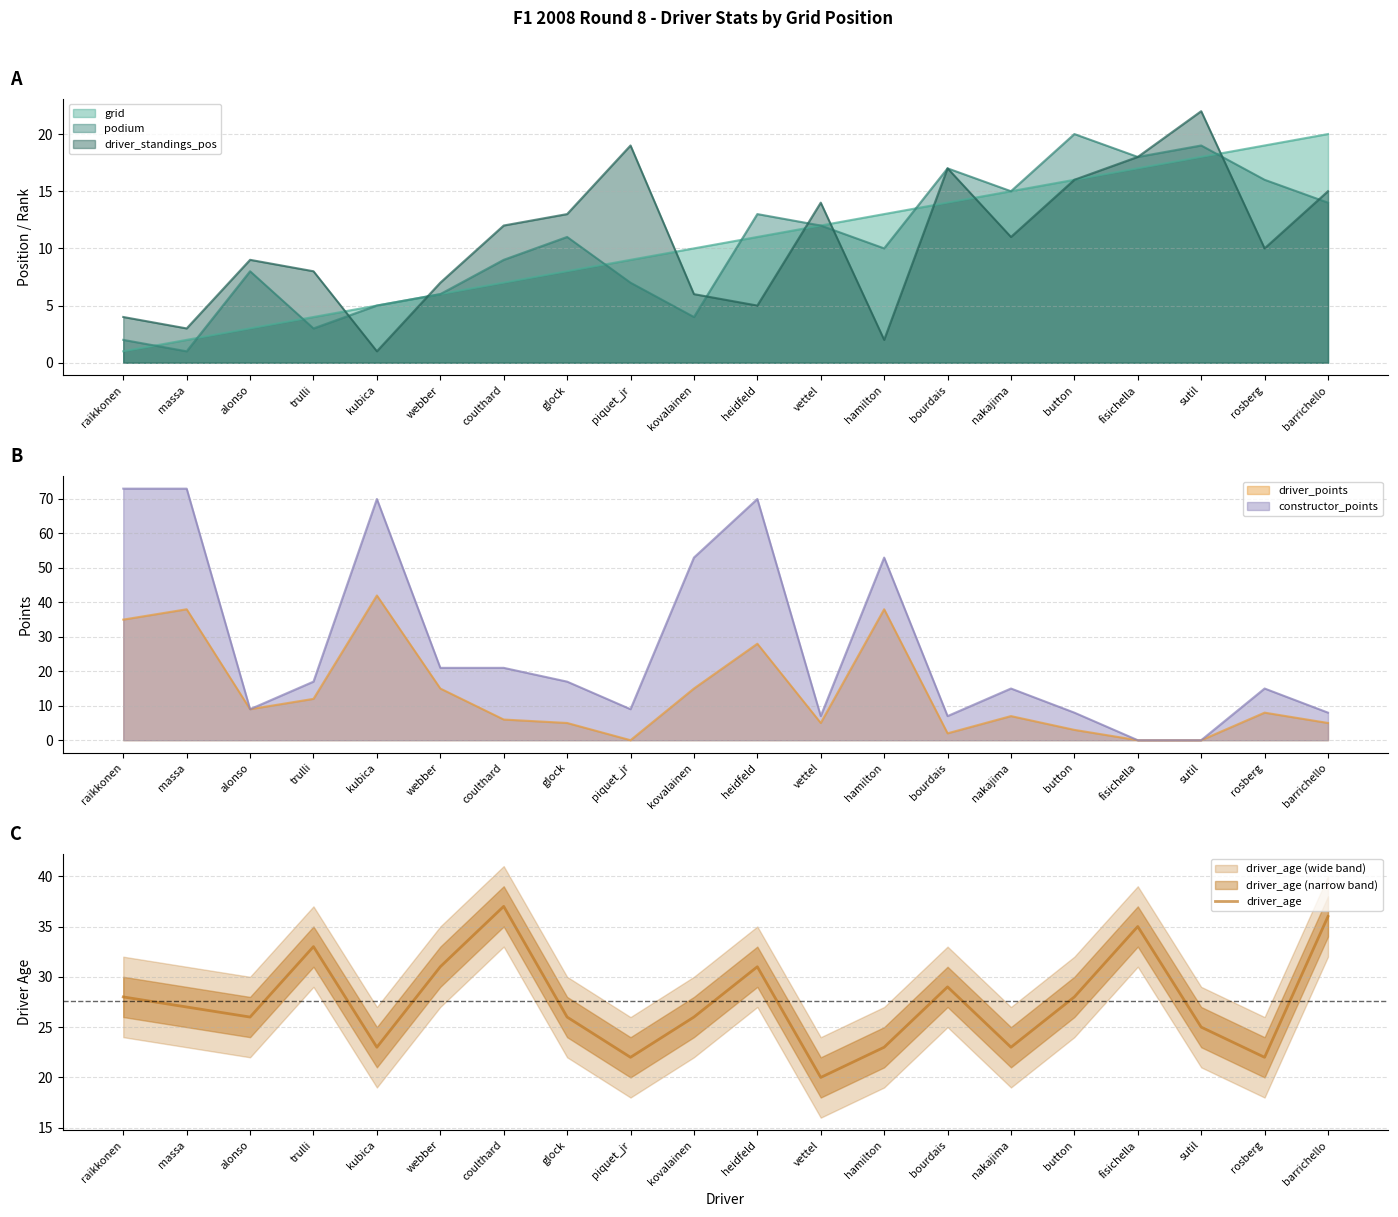

At which category does the chart reach its peak across all series?

coulthard